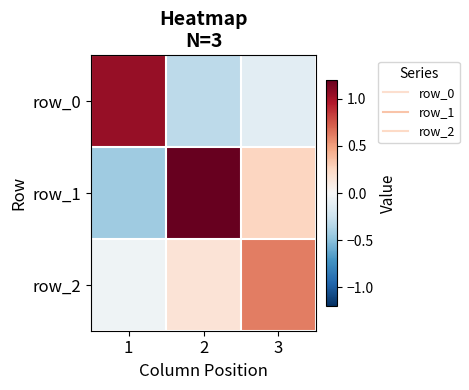

What is the total value across all series at 2?

1.0